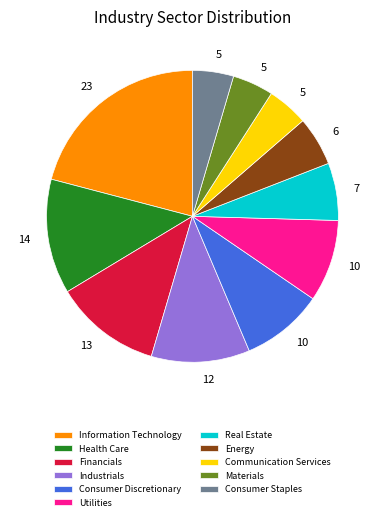

Which slice is the largest?

Information Technology